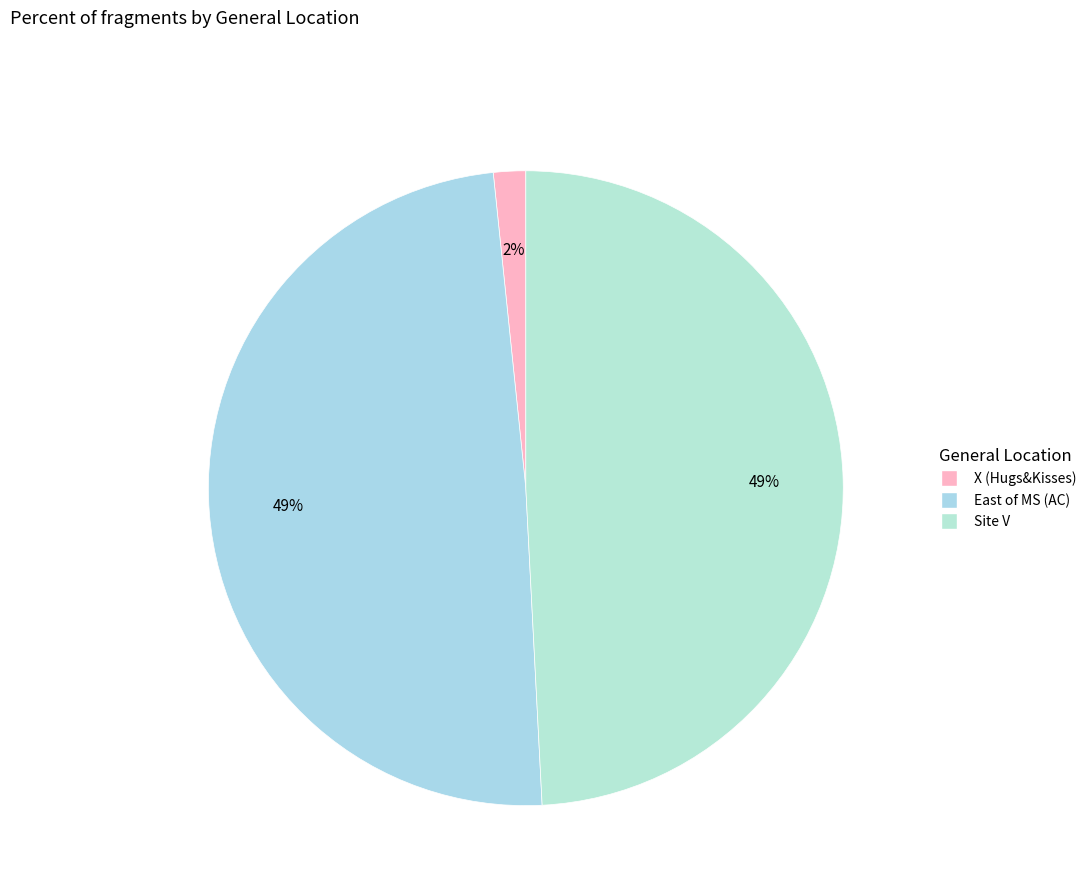

Is there a majority slice in this chart?

No